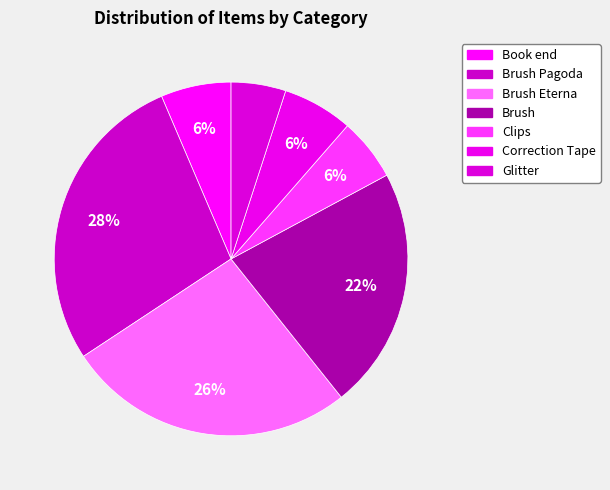

True or false: Brush accounts for 22% of the total.

True